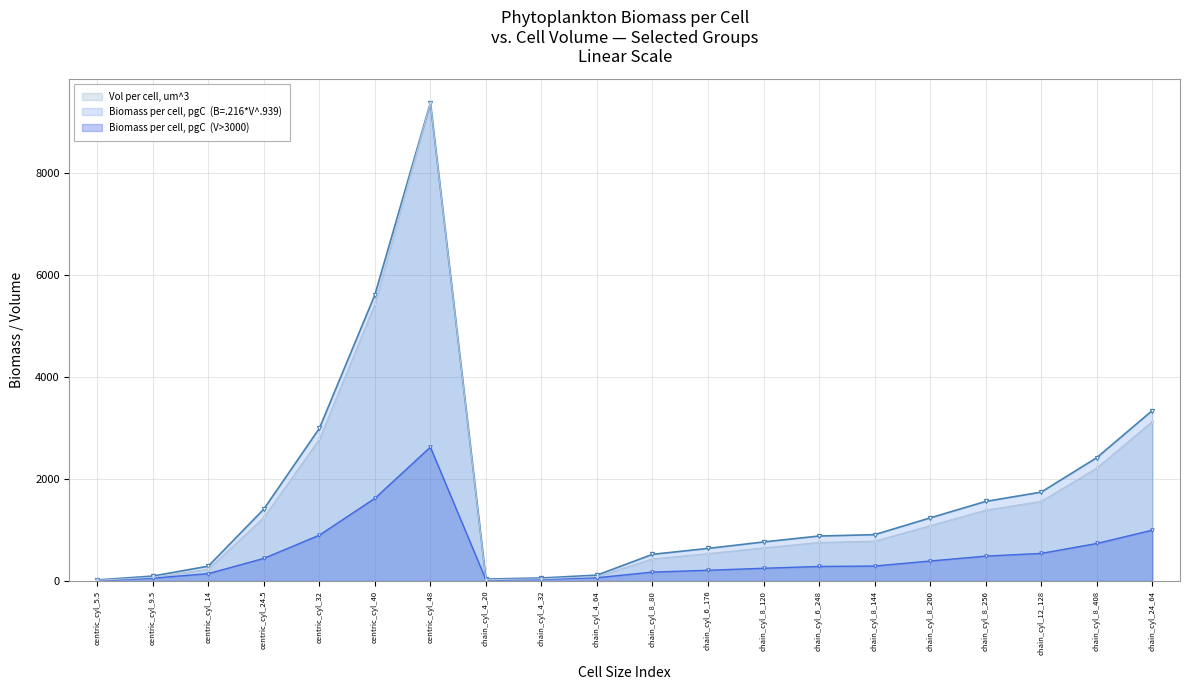

True or false: bio1 and bio2 cross at least once.

False